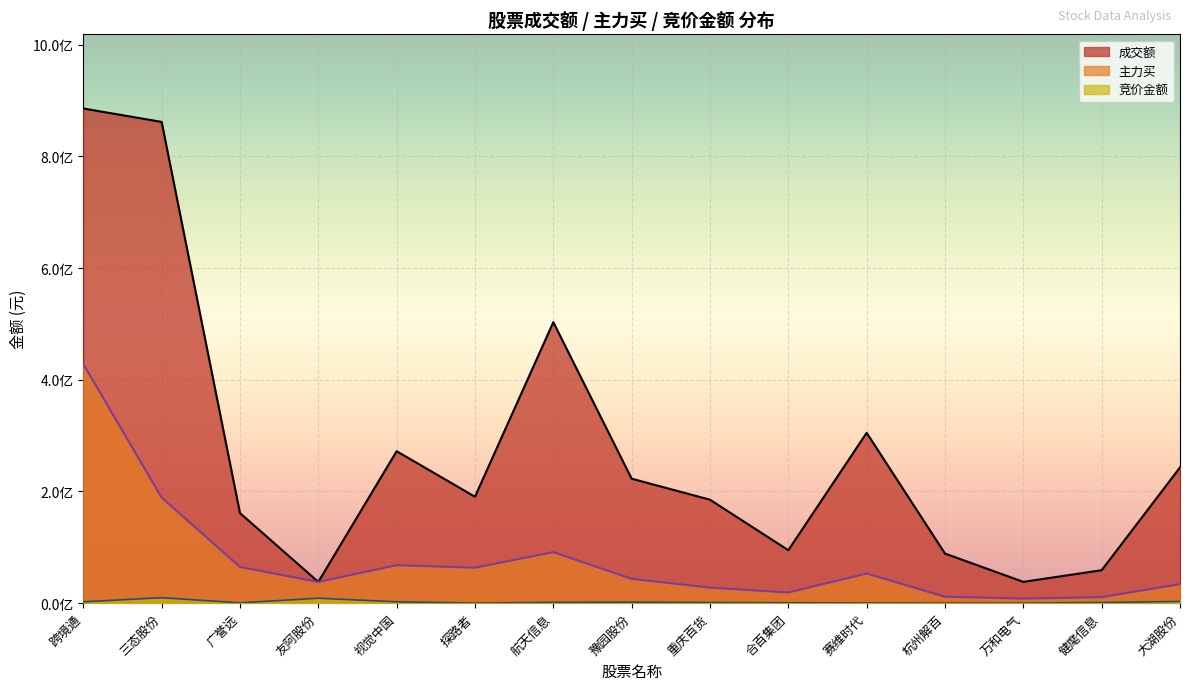

In 竞价金额, how many points are higher than both neighbors (excluding endpoints)?

3